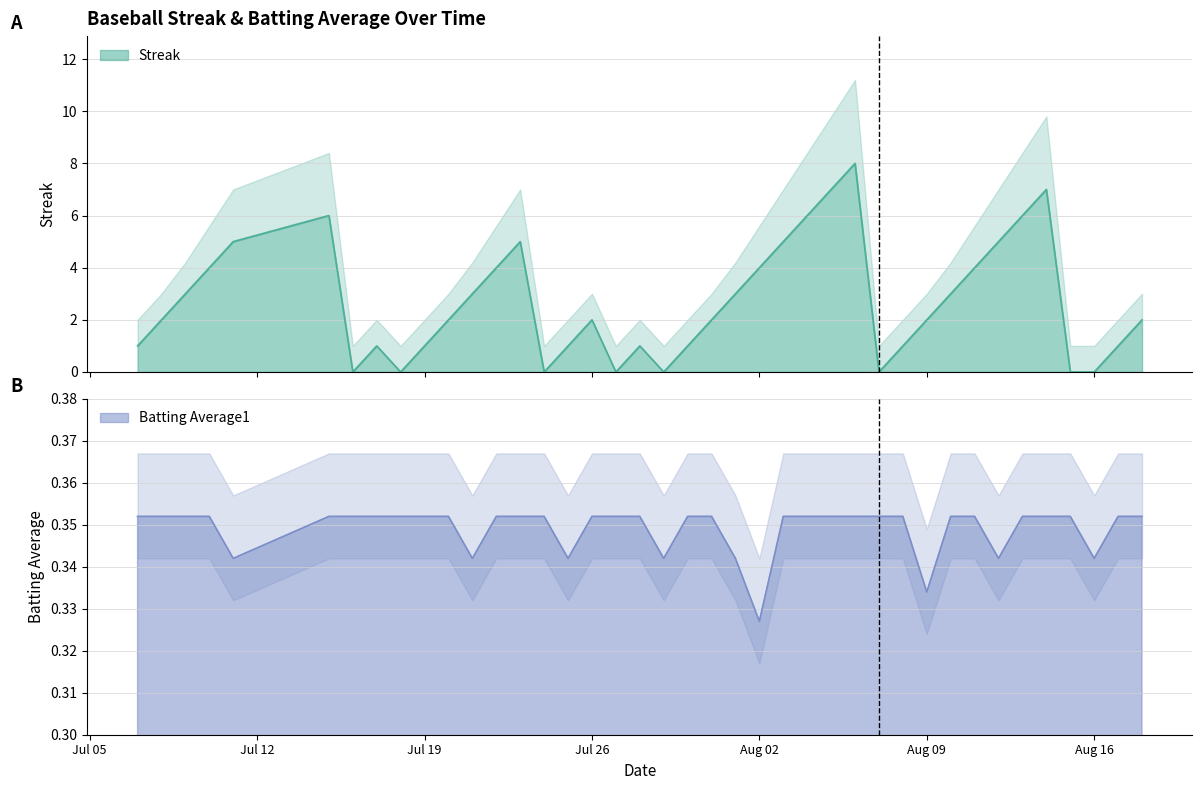

At how many categories does at least one series exceed 4?

10